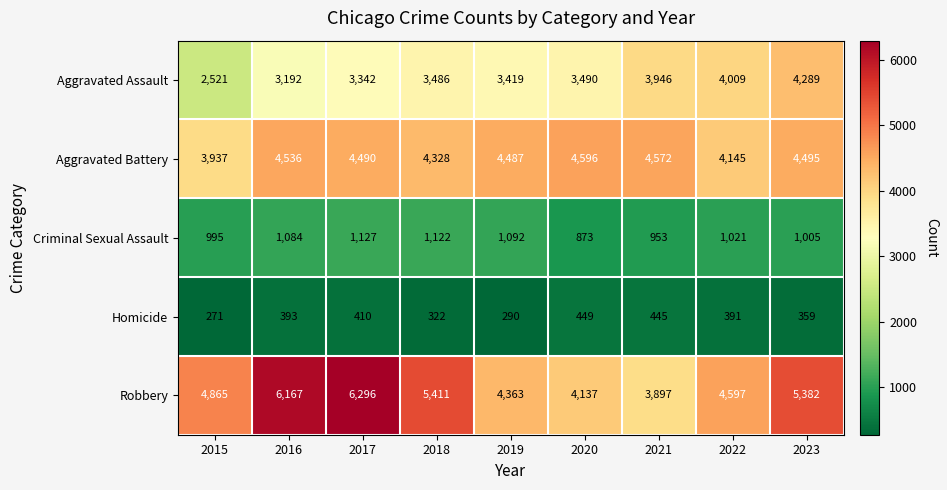

Which label corresponds to the largest value in the chart?

2017